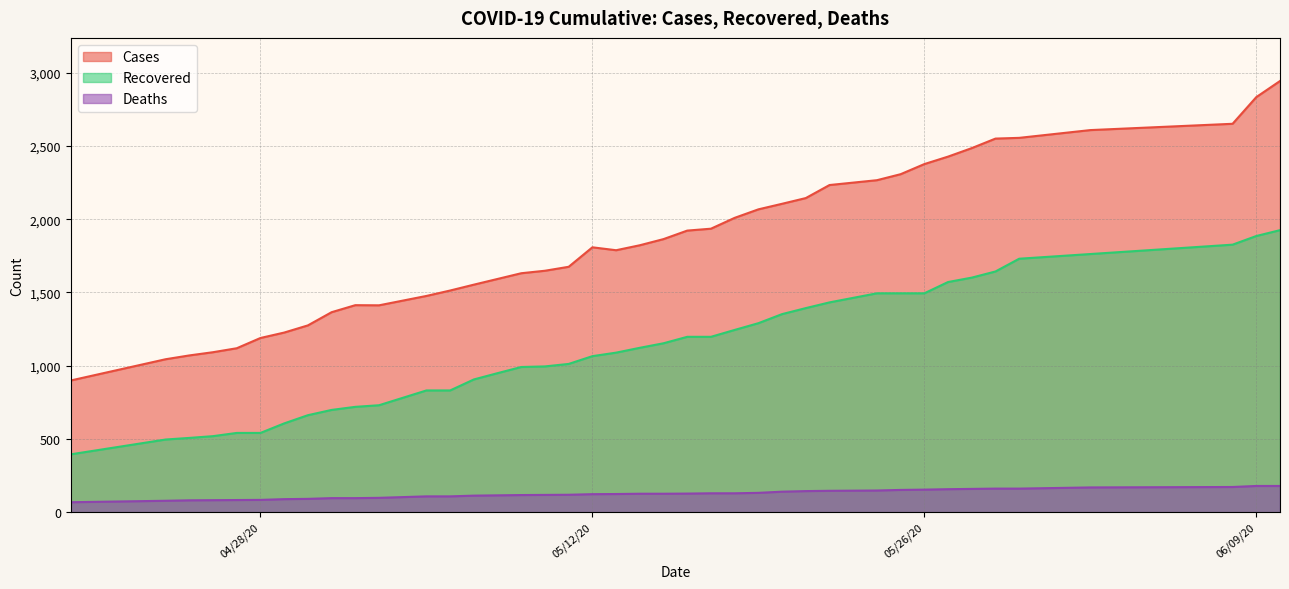

Reading left to right, extract all data points from this chart.

cases: 04/20/20=899	04/24/20=1044	04/25/20=1070	04/26/20=1092	04/27/20=1119	04/28/20=1189	04/29/20=1226	04/30/20=1275	05/01/20=1365	05/02/20=1413	05/03/20=1412	05/05/20=1476	05/06/20=1513	05/07/20=1553	05/08/20=1592	05/09/20=1631	05/10/20=1648	05/11/20=1675	05/12/20=1808	05/13/20=1788	05/14/20=1822	05/15/20=1864	05/16/20=1922	05/17/20=1935	05/18/20=2009	05/19/20=2067	05/20/20=2105	05/21/20=2144	05/22/20=2233	05/24/20=2266	05/25/20=2307	05/26/20=2376	05/27/20=2427	05/28/20=2485	05/29/20=2550	05/30/20=2555	06/02/20=2608	06/08/20=2651	06/09/20=2833	06/10/20=2943
recovered: 04/20/20=395	04/24/20=496	04/25/20=507	04/26/20=519	04/27/20=541	04/28/20=541	04/29/20=606	04/30/20=662	05/01/20=698	05/02/20=719	05/03/20=730	05/05/20=831	05/06/20=831	05/07/20=906	05/08/20=949	05/09/20=991	05/10/20=995	05/11/20=1012	05/12/20=1065	05/13/20=1089	05/14/20=1122	05/15/20=1153	05/16/20=1197	05/17/20=1197	05/18/20=1244	05/19/20=1290	05/20/20=1352	05/21/20=1393	05/22/20=1432	05/24/20=1494	05/25/20=1494	05/26/20=1494	05/27/20=1571	05/28/20=1601	05/29/20=1643	05/30/20=1730	06/02/20=1762	06/08/20=1826	06/09/20=1885	06/10/20=1925
deaths: 04/20/20=68	04/24/20=78	04/25/20=81	04/26/20=82	04/27/20=83	04/28/20=84	04/29/20=89	04/30/20=91	05/01/20=96	05/02/20=96	05/03/20=98	05/05/20=108	05/06/20=108	05/07/20=113	05/08/20=115	05/09/20=117	05/10/20=118	05/11/20=119	05/12/20=123	05/13/20=124	05/14/20=126	05/15/20=126	05/16/20=127	05/17/20=129	05/18/20=129	05/19/20=132	05/20/20=140	05/21/20=144	05/22/20=146	05/24/20=148	05/25/20=152	05/26/20=154	05/27/20=157	05/28/20=159	05/29/20=161	05/30/20=161	06/02/20=169	06/08/20=172	06/09/20=179	06/10/20=179